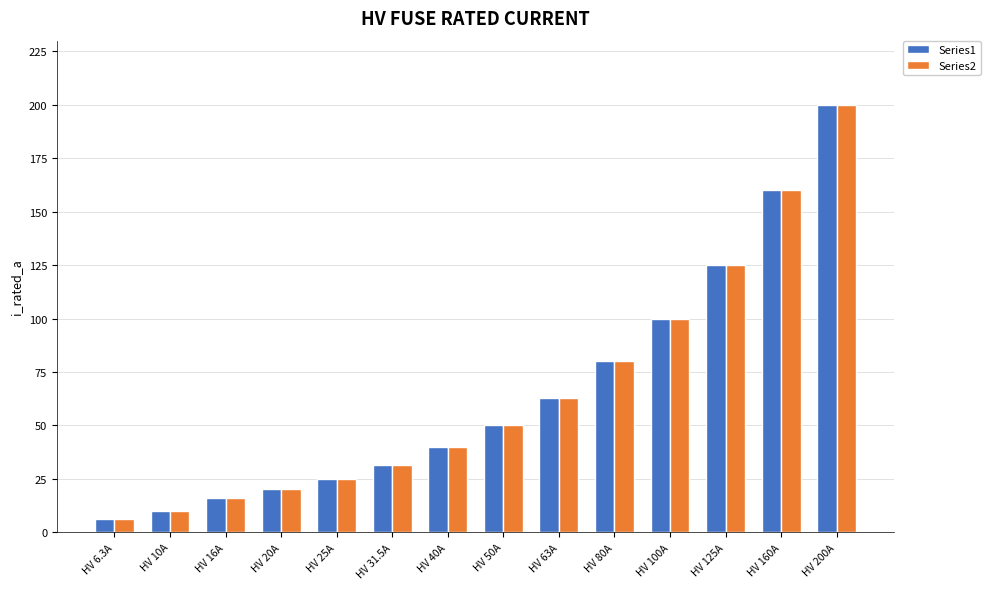

Where is Series2 nearest to the value 103?

HV 100A